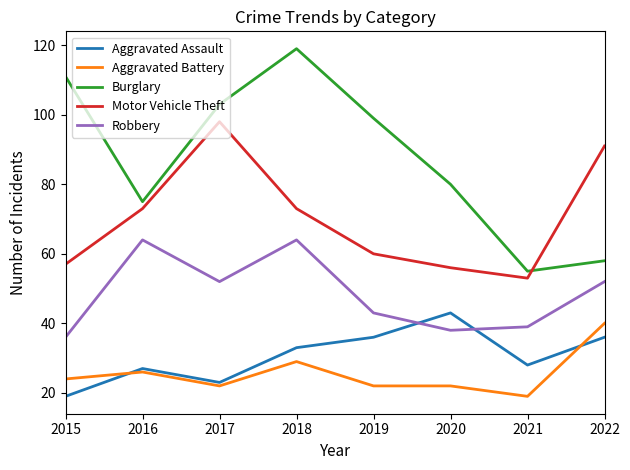

Which category has the highest value in the Aggravated Assault series?

2020